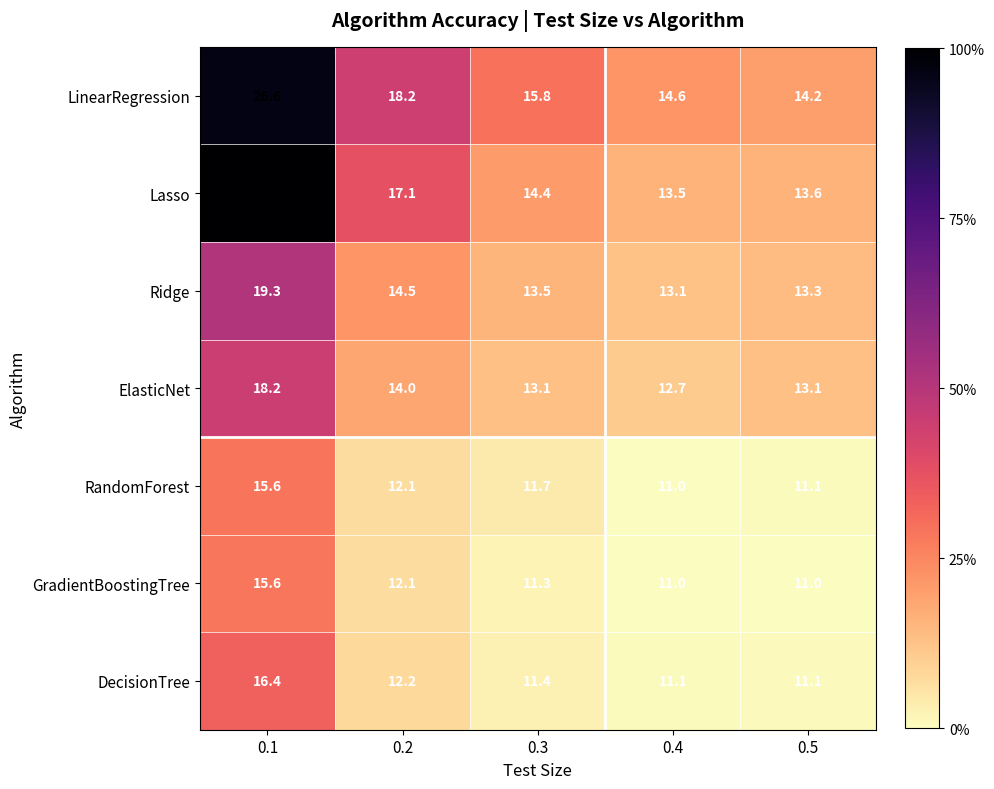

What value does the LinearRegression series have at 0.1?

26.6